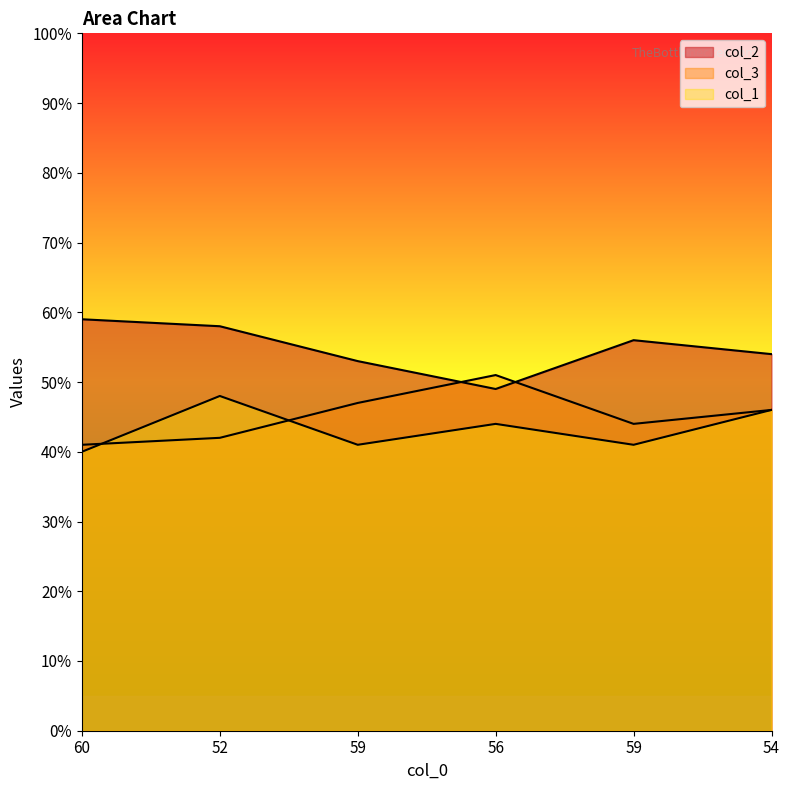

How many data points does each series have?

6